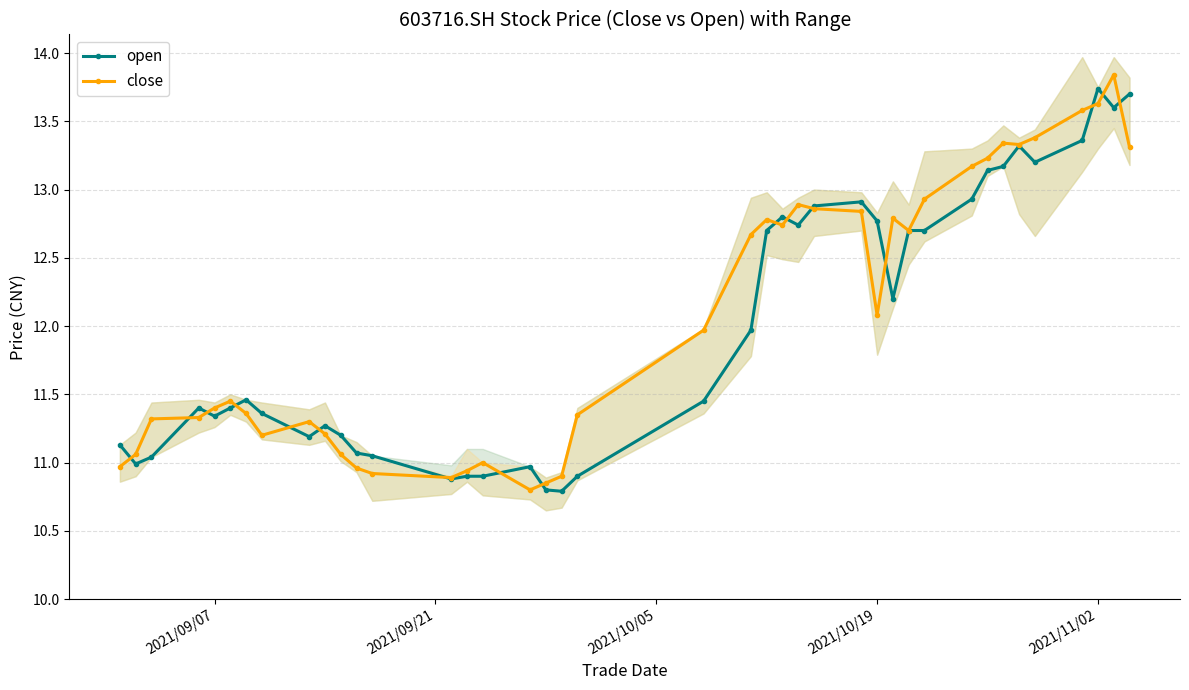

True or false: close has more than 0 interior local peaks.

True